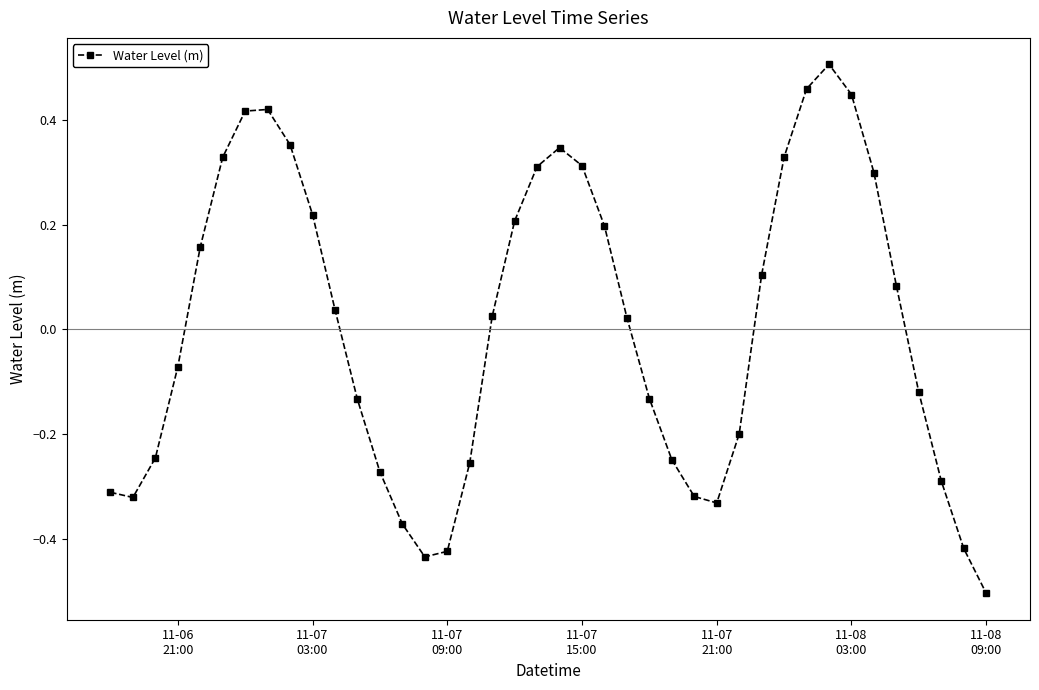

What is the difference between the second highest and minimum values?

1.0